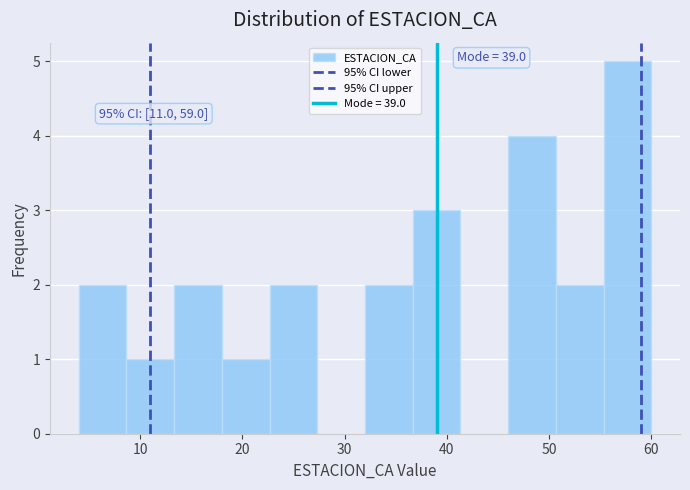

Which range on the x-axis has the tallest bar?

55 to 60